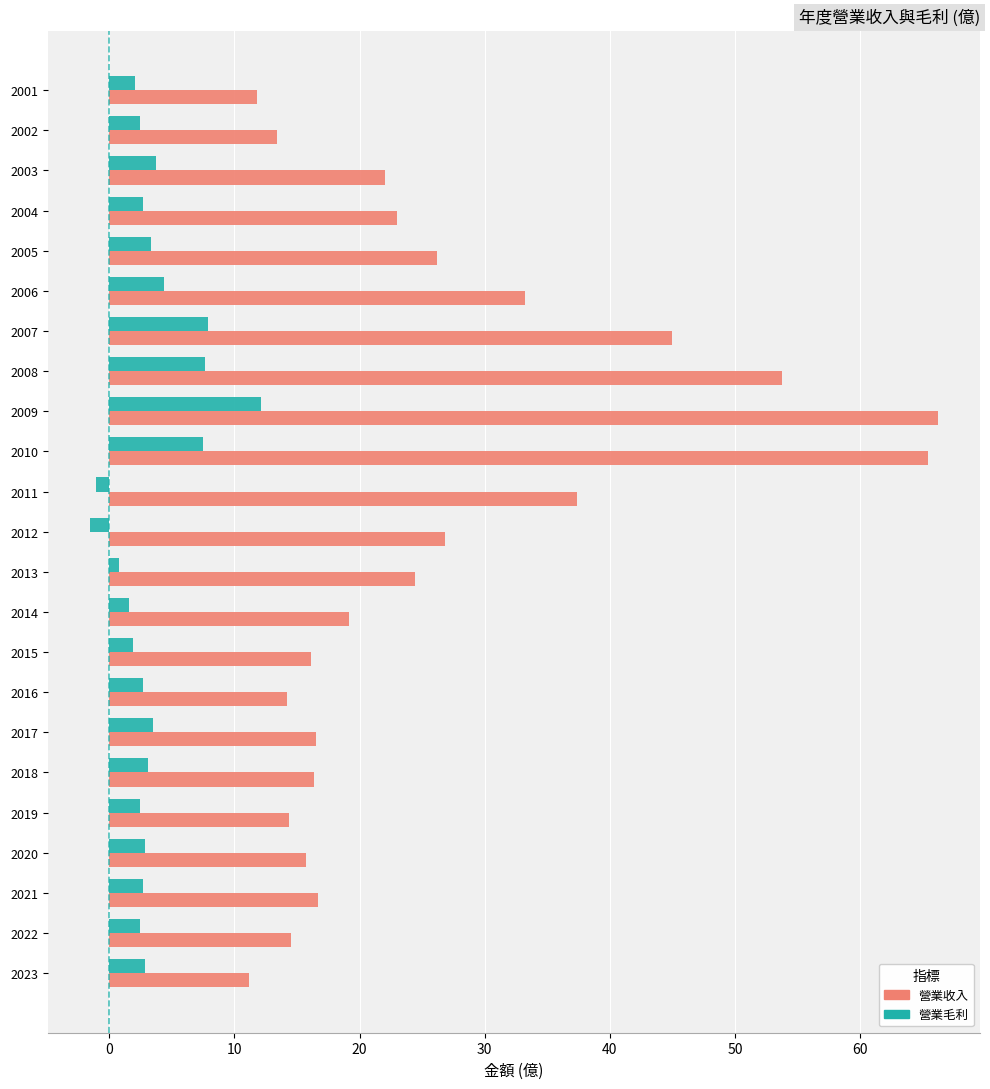

Count the number of data series in this chart.

2